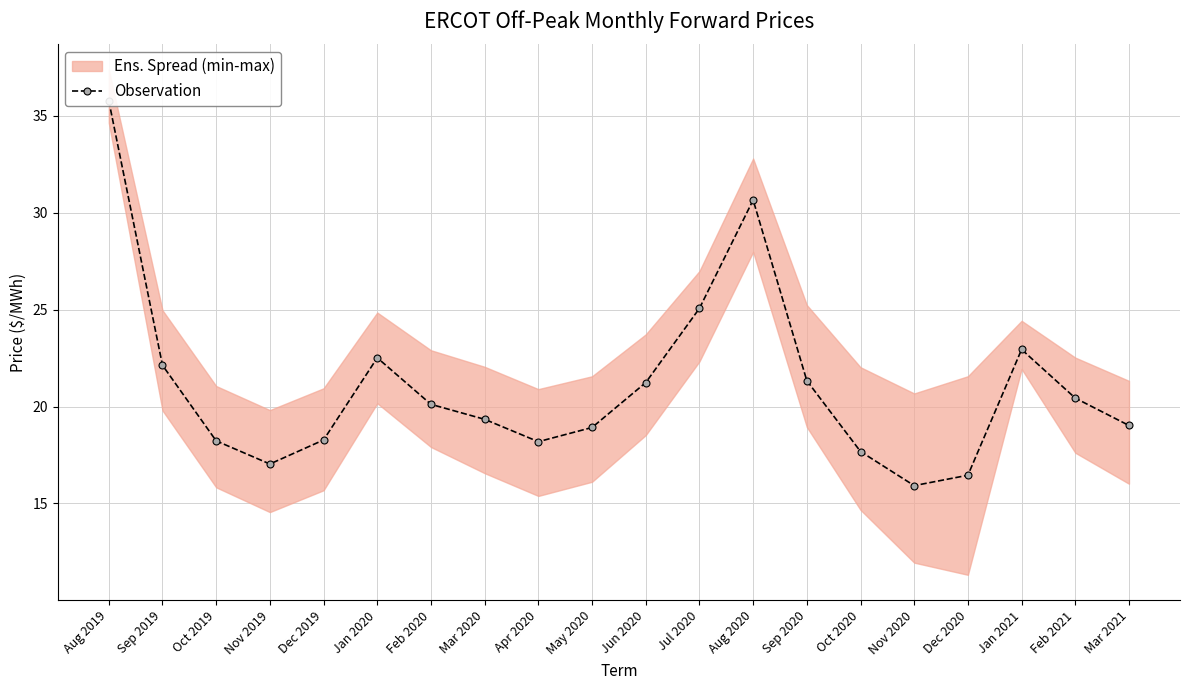

Rank the categories by value from lowest to highest.

Nov 2020, Dec 2020, Nov 2019, Oct 2020, Apr 2020, Oct 2019, Dec 2019, May 2020, Mar 2021, Mar 2020, Feb 2020, Feb 2021, Jun 2020, Sep 2020, Sep 2019, Jan 2020, Jan 2021, Jul 2020, Aug 2020, Aug 2019